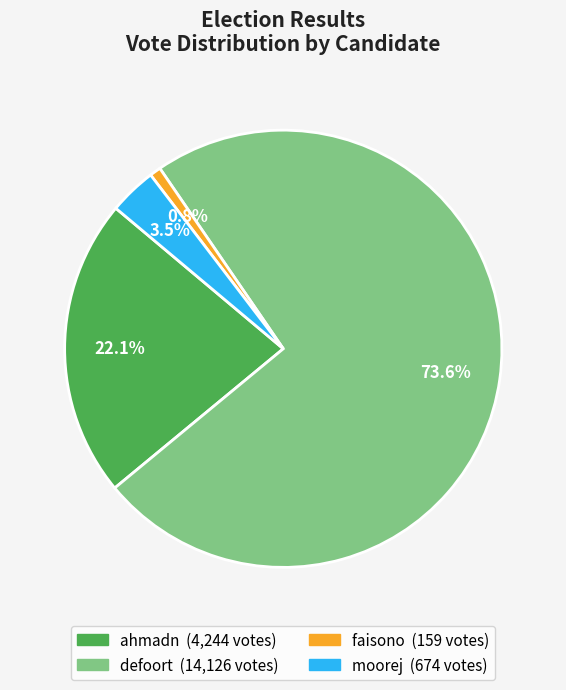

What is the ratio of the value at ahmadn to the value at faisono?

26.7